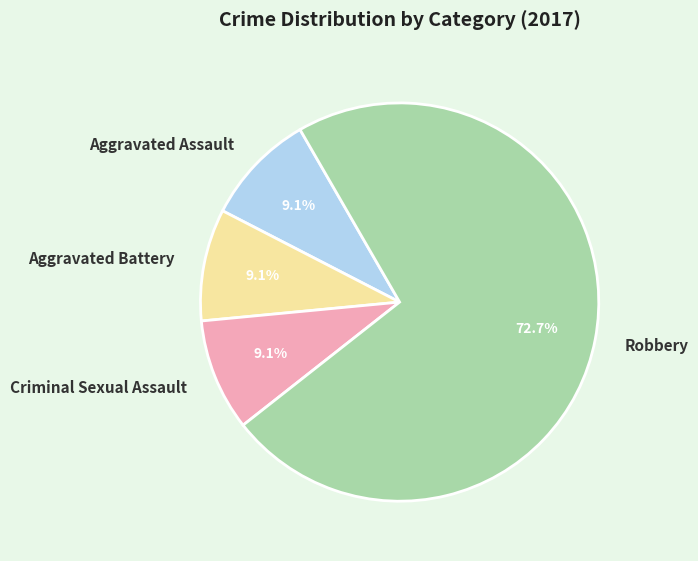

Is there any slice that represents more than half of the pie?

Yes